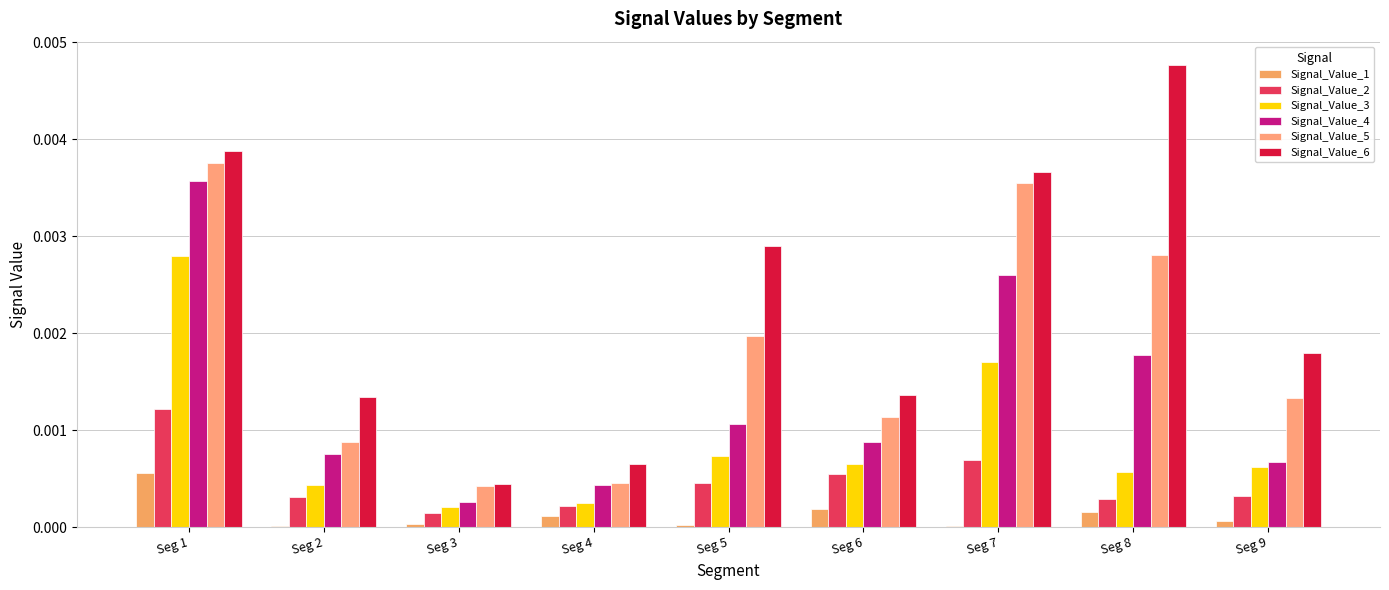

Which series has the widest spread of values?

Signal_Value_6